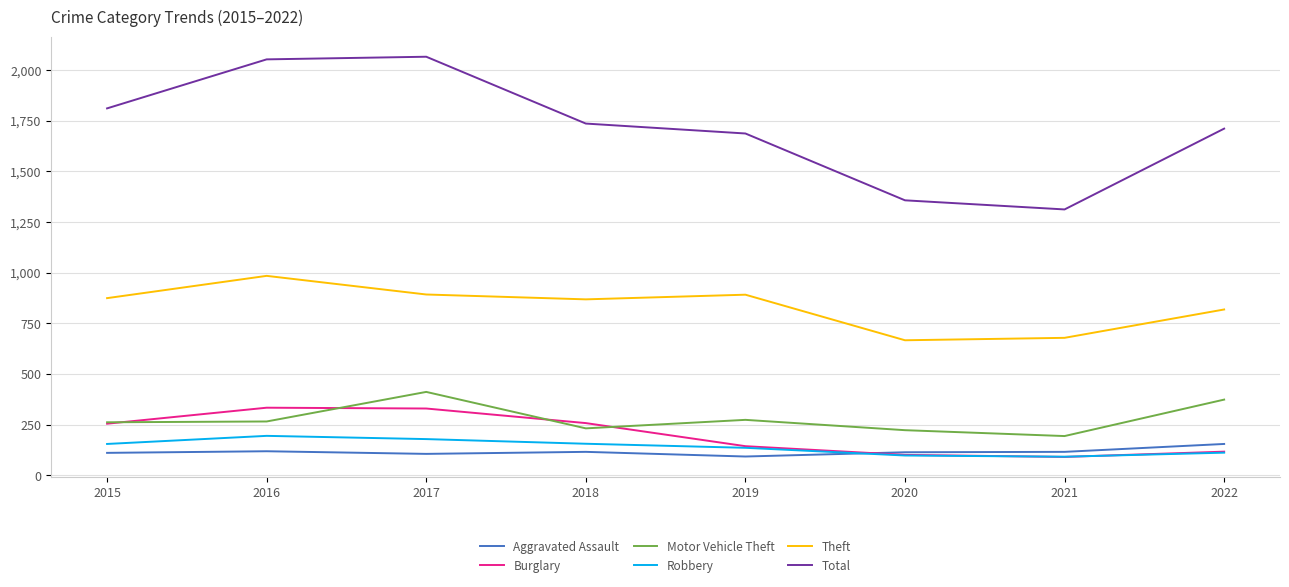

How many categories are shown in the chart?

8